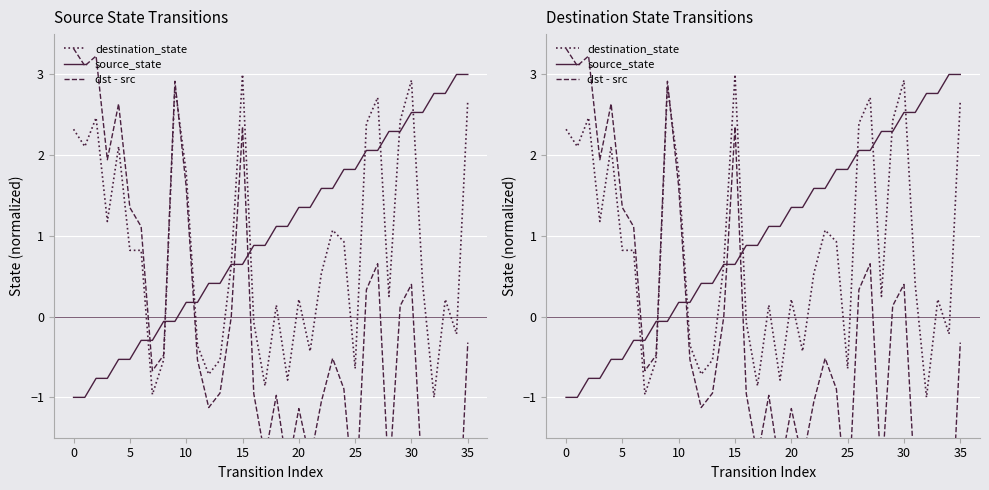

At how many categories does at least one series exceed -1?

36